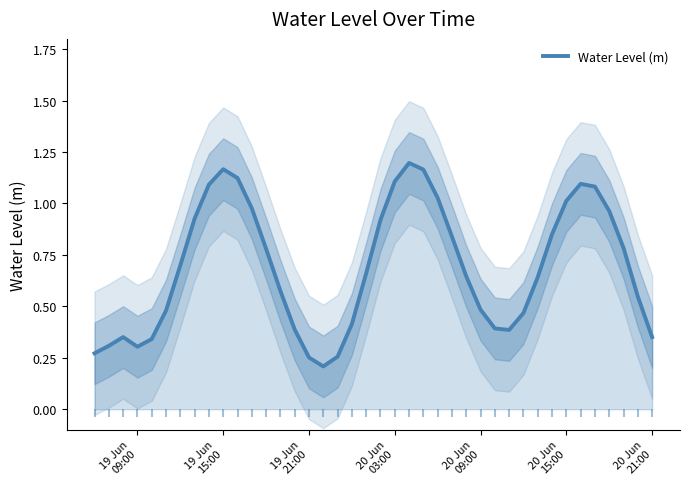

What is the ratio of the value at 2025-06-19 07:00:00 to the value at 2025-06-20 04:00:00?

0.3